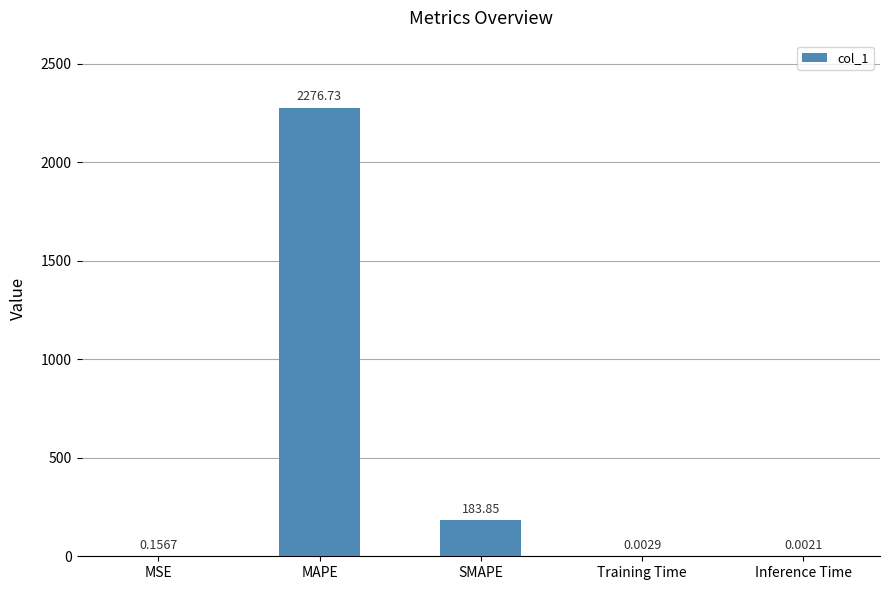

The value at SMAPE is 63.0. True or false?

False